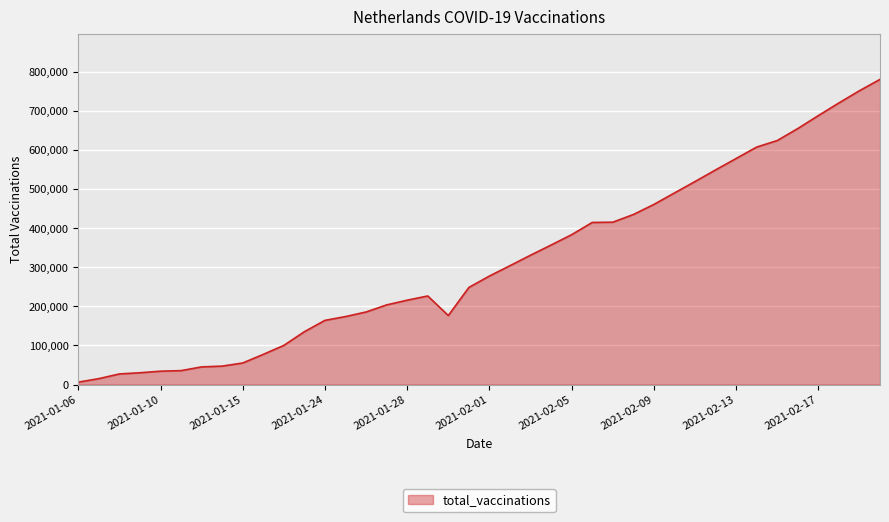

What is the difference between the maximum and minimum values?

773889